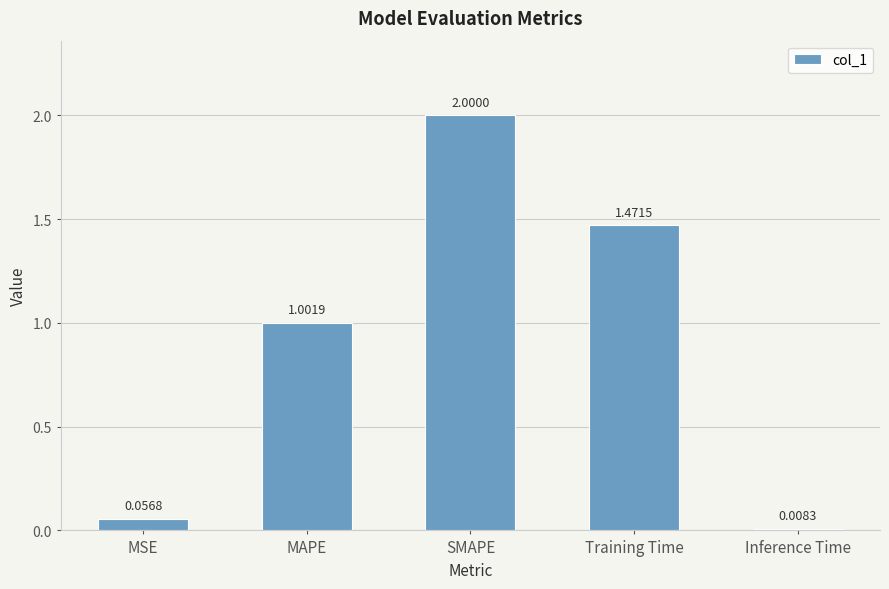

Which has a higher value, Training Time or SMAPE?

SMAPE